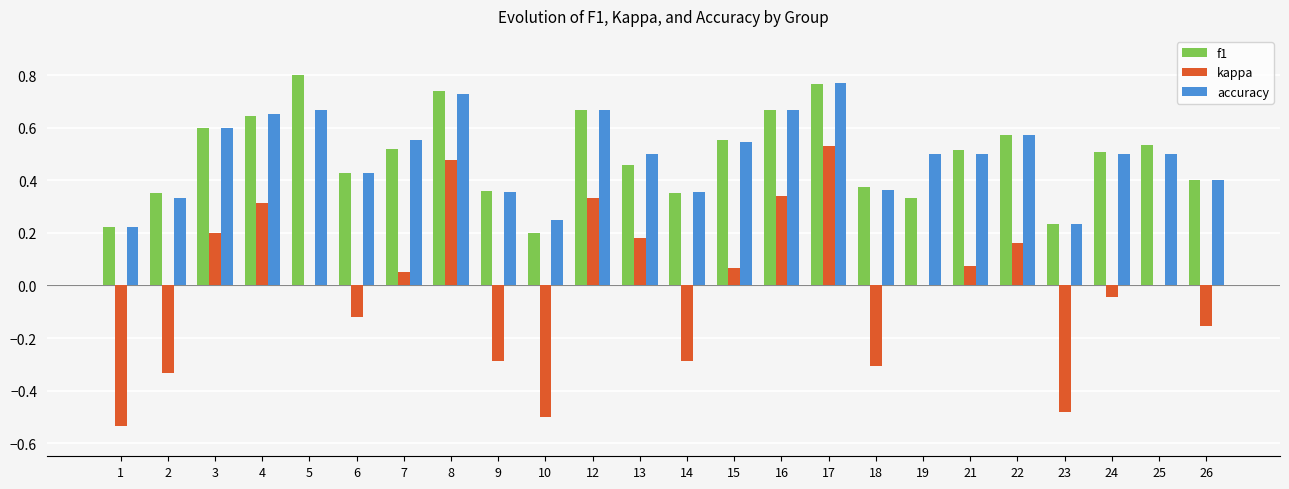

Which category has the highest value in the kappa series?

17